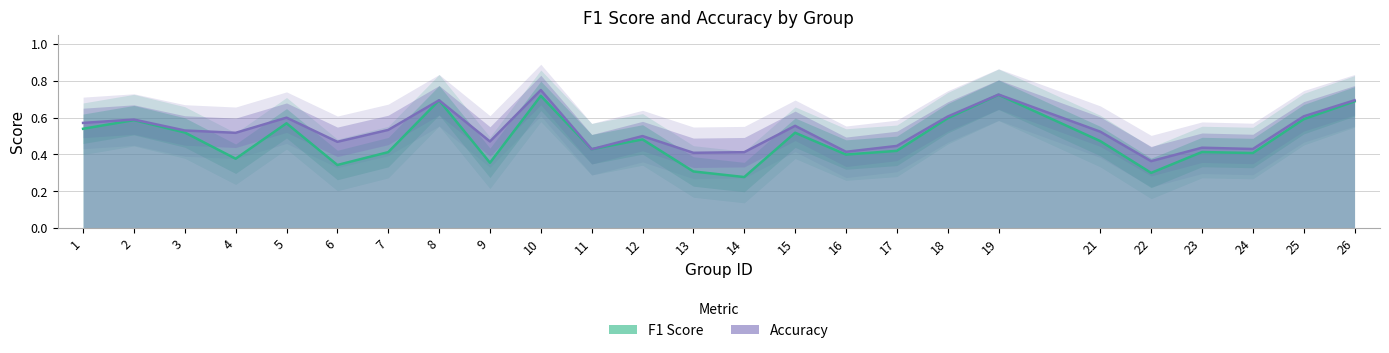

What is the value of the accuracy point at the 24th from the left?

0.6